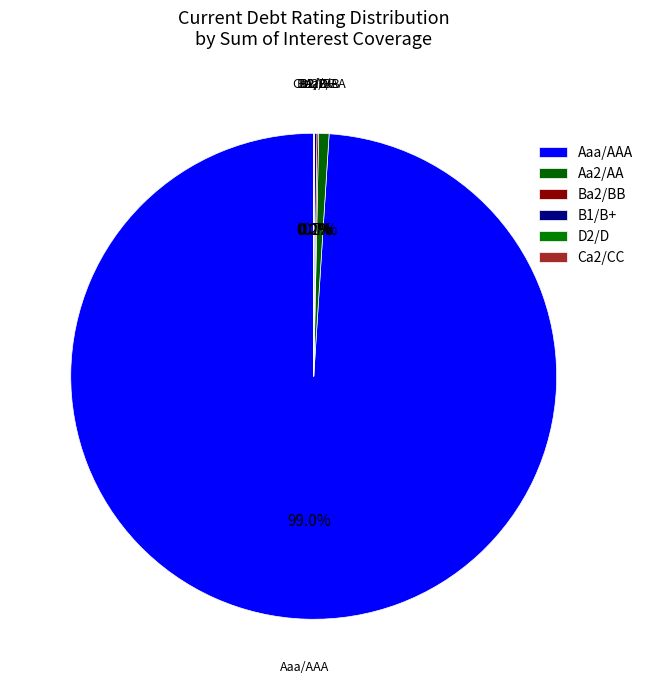

The Ba2/BB slice represents 10% of the pie. True or false?

False